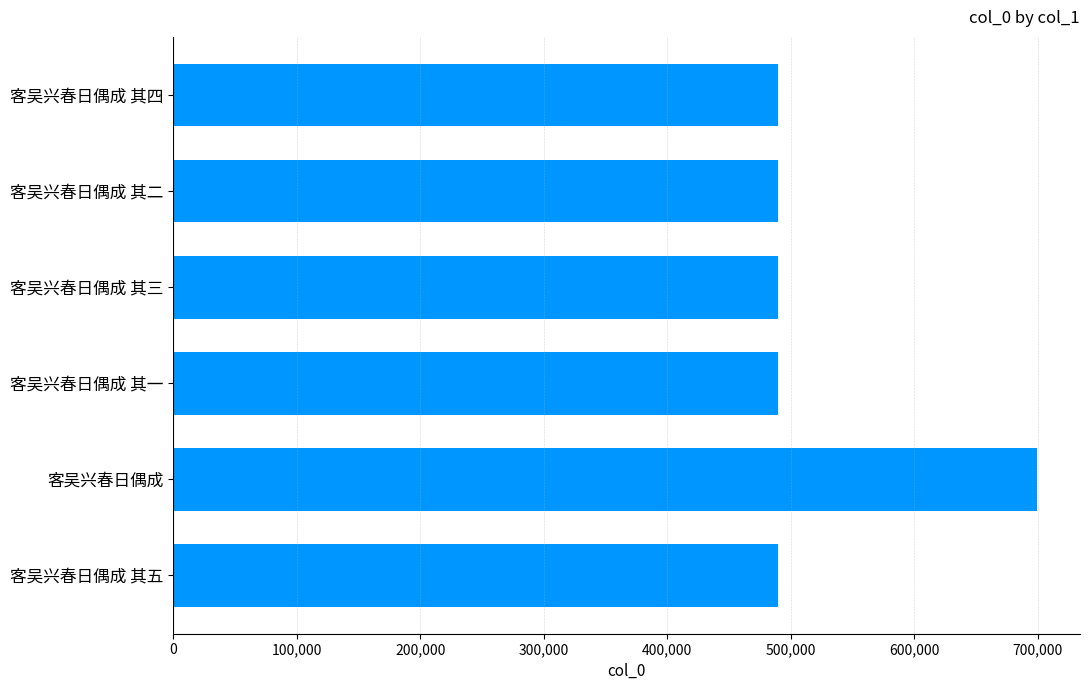

Is it true that the value at 客吴兴春日偶成 其二 is 490101?

True